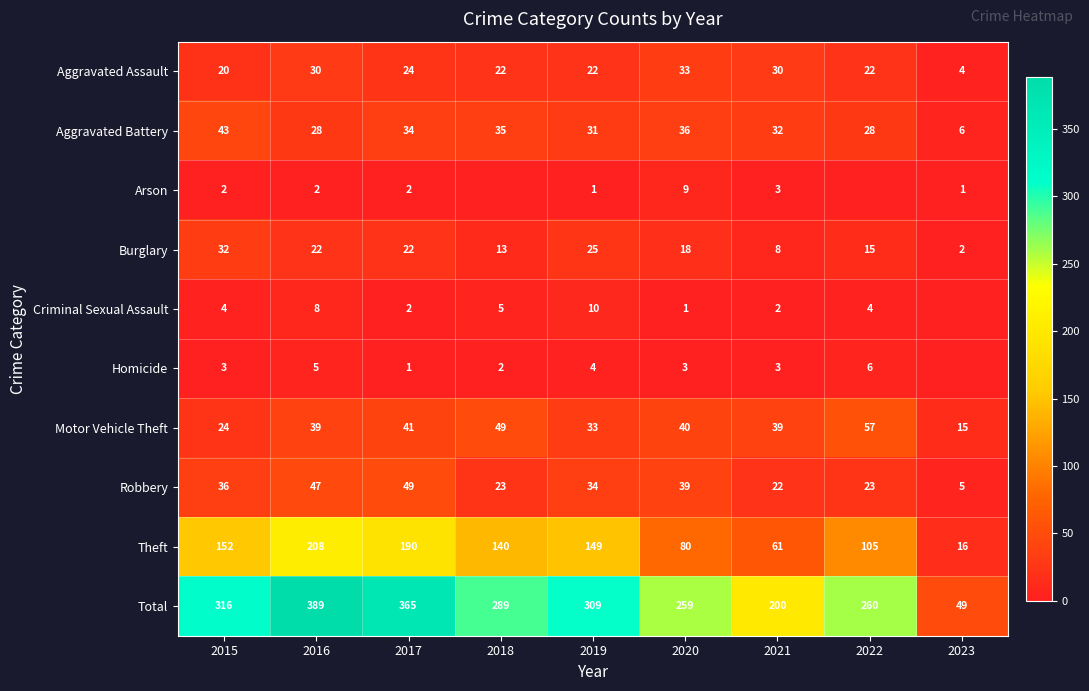

True or false: Robbery has a value of 58 at 2020.

False